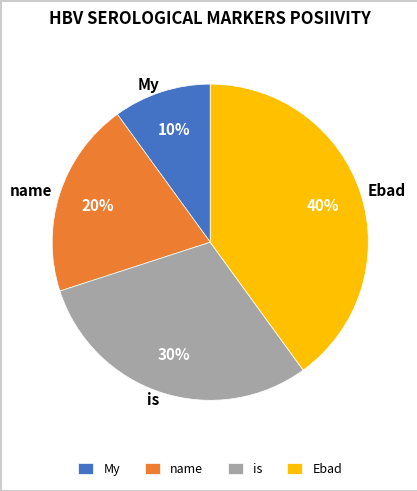

Count the number of slices in the pie.

4